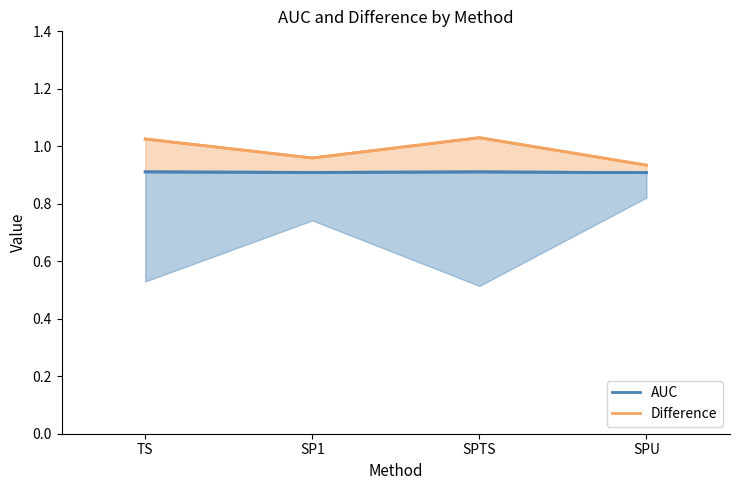

What is the total value across all series at SP1?

1.9